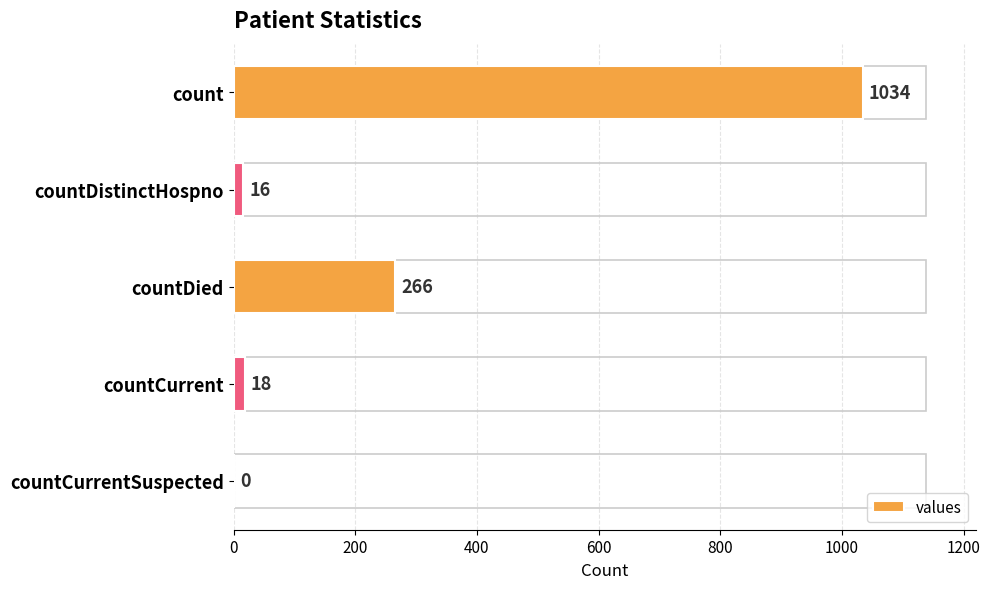

At which category does the chart reach its peak across all series?

count